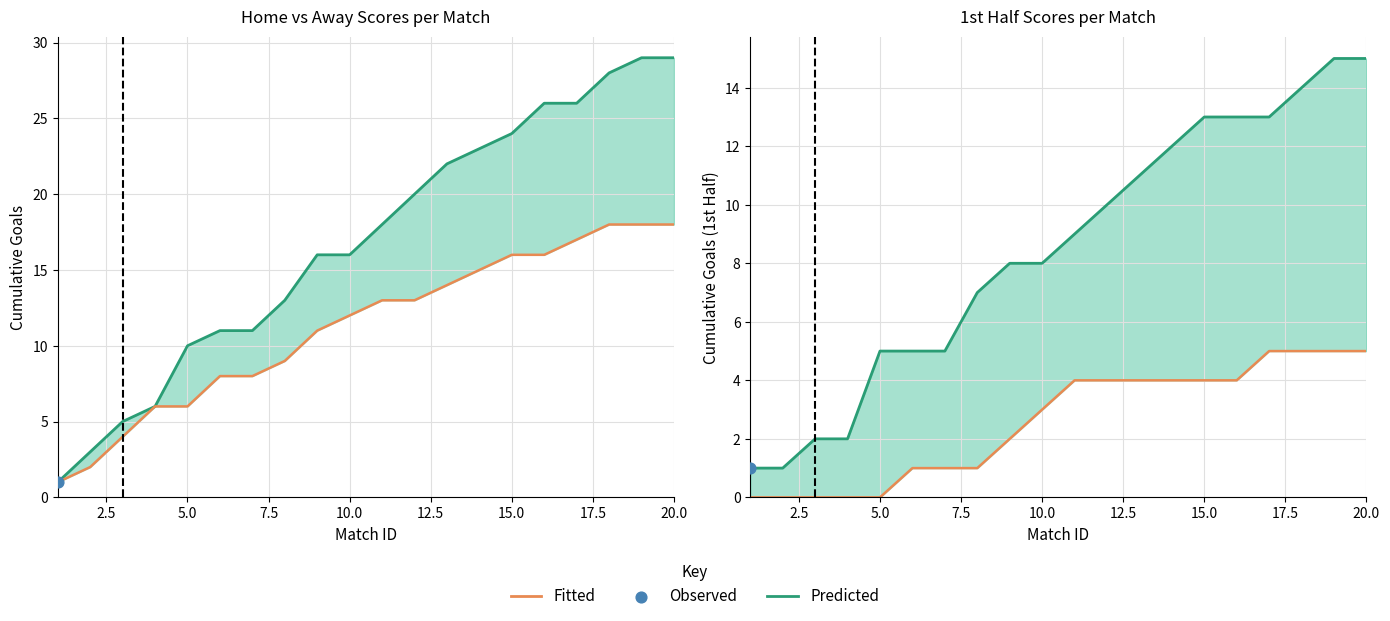

Which series reaches the minimum Y coordinate?

Fitted (Away 1st)